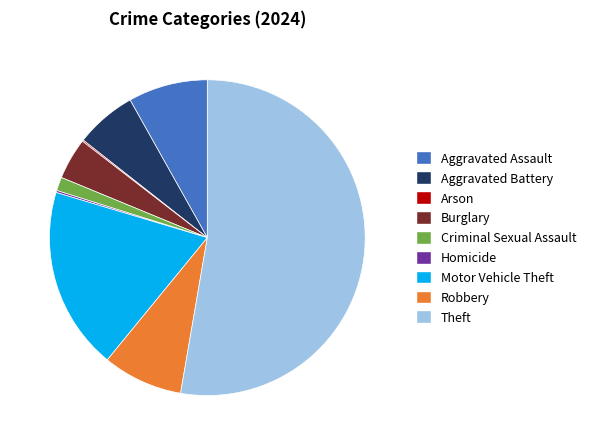

Is it true that Motor Vehicle Theft is 34% of the pie?

False